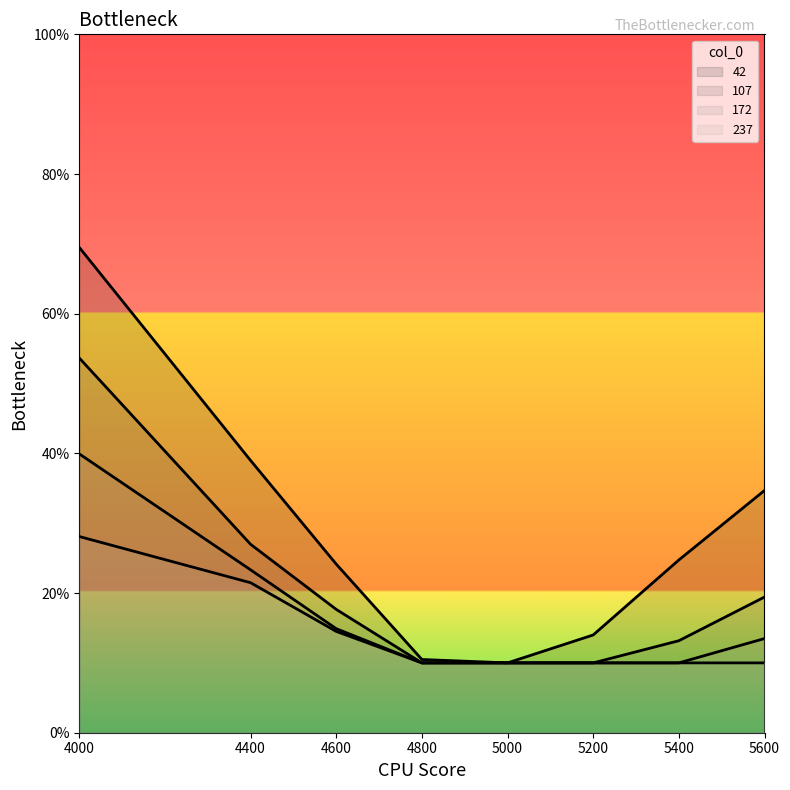

Reading right to left, transcribe all the data shown in this chart.

42: 5600=0.3	5400=0.2	5200=0.1	5000=0.1	4800=0.1	4600=0.2	4400=0.4	4000=0.7
107: 5600=0.2	5400=0.1	5200=0.1	5000=0.1	4800=0.1	4600=0.2	4400=0.3	4000=0.5
172: 5600=0.1	5400=0.1	5200=0.1	5000=0.1	4800=0.1	4600=0.1	4400=0.2	4000=0.4
237: 5600=0.1	5400=0.1	5200=0.1	5000=0.1	4800=0.1	4600=0.1	4400=0.2	4000=0.3